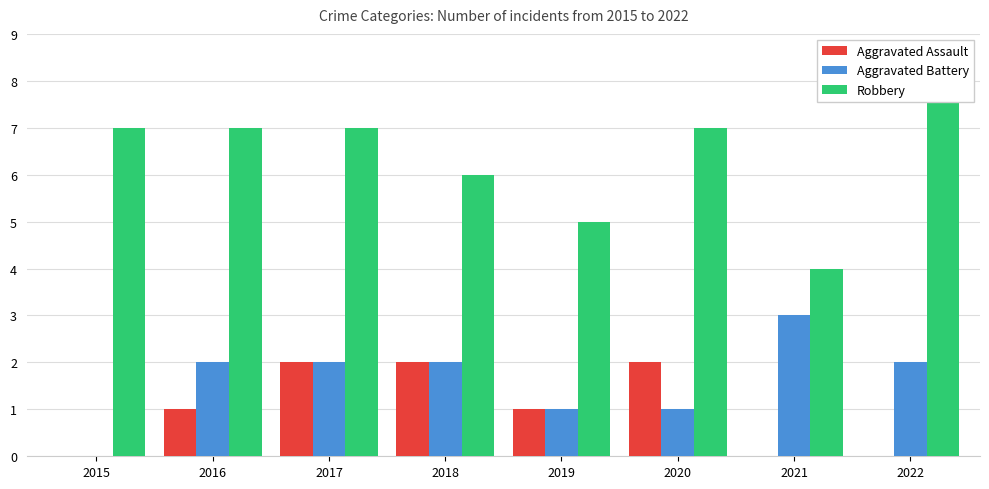

What are all the series names shown in the legend?

Aggravated Assault, Aggravated Battery, Robbery